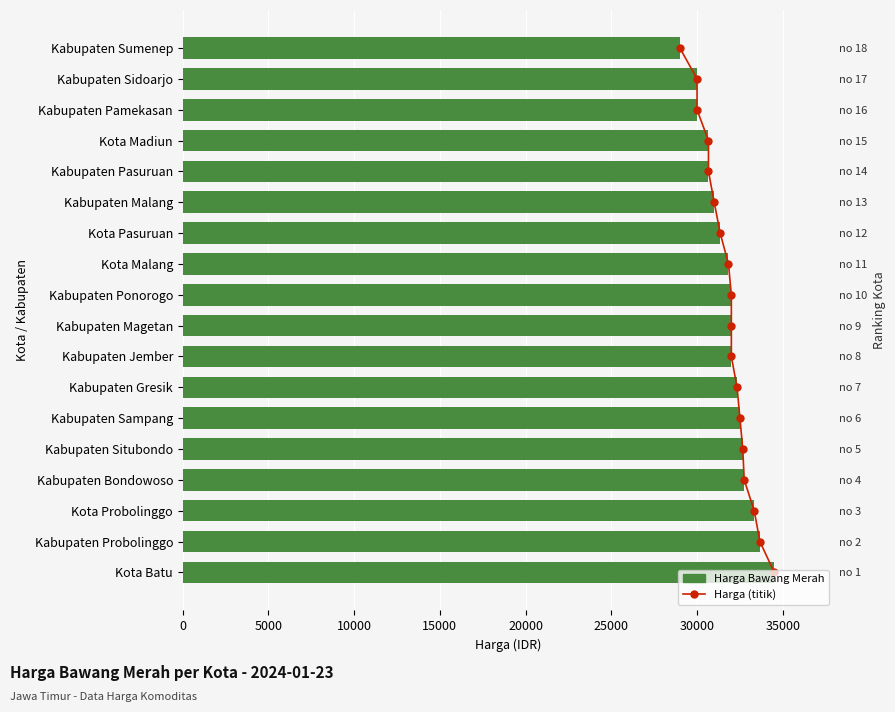

Which series has the largest total across all categories?

price (bawang_merah)